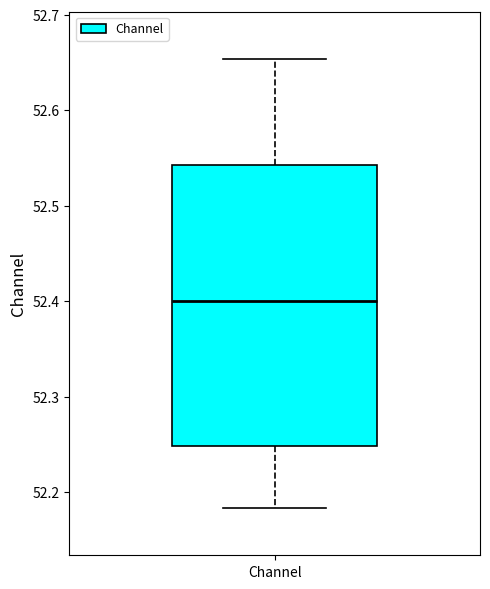

Where does the median line of the box for Channel sit on the y-axis? The values are not printed on the chart, so give them approximately, as read against the axis.

52.40